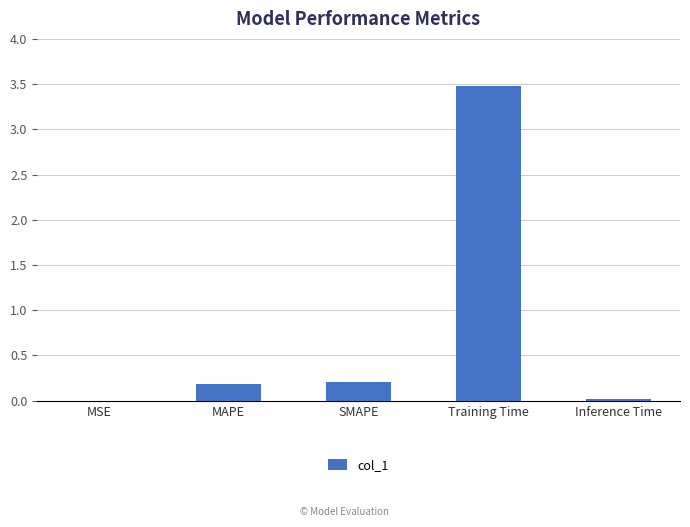

What is the difference between the values at Training Time and SMAPE?

3.3